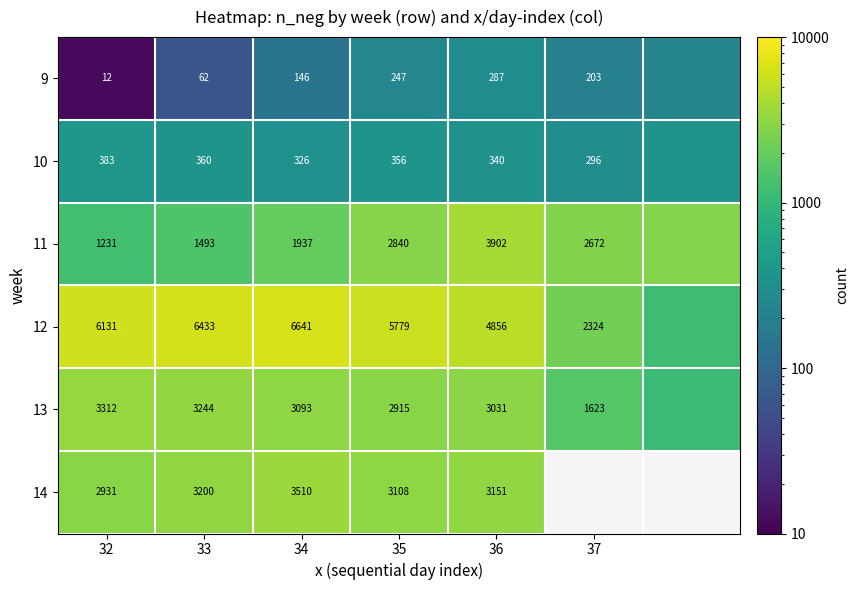

True or false: 11 has a value of 2252.0 at 36.

False